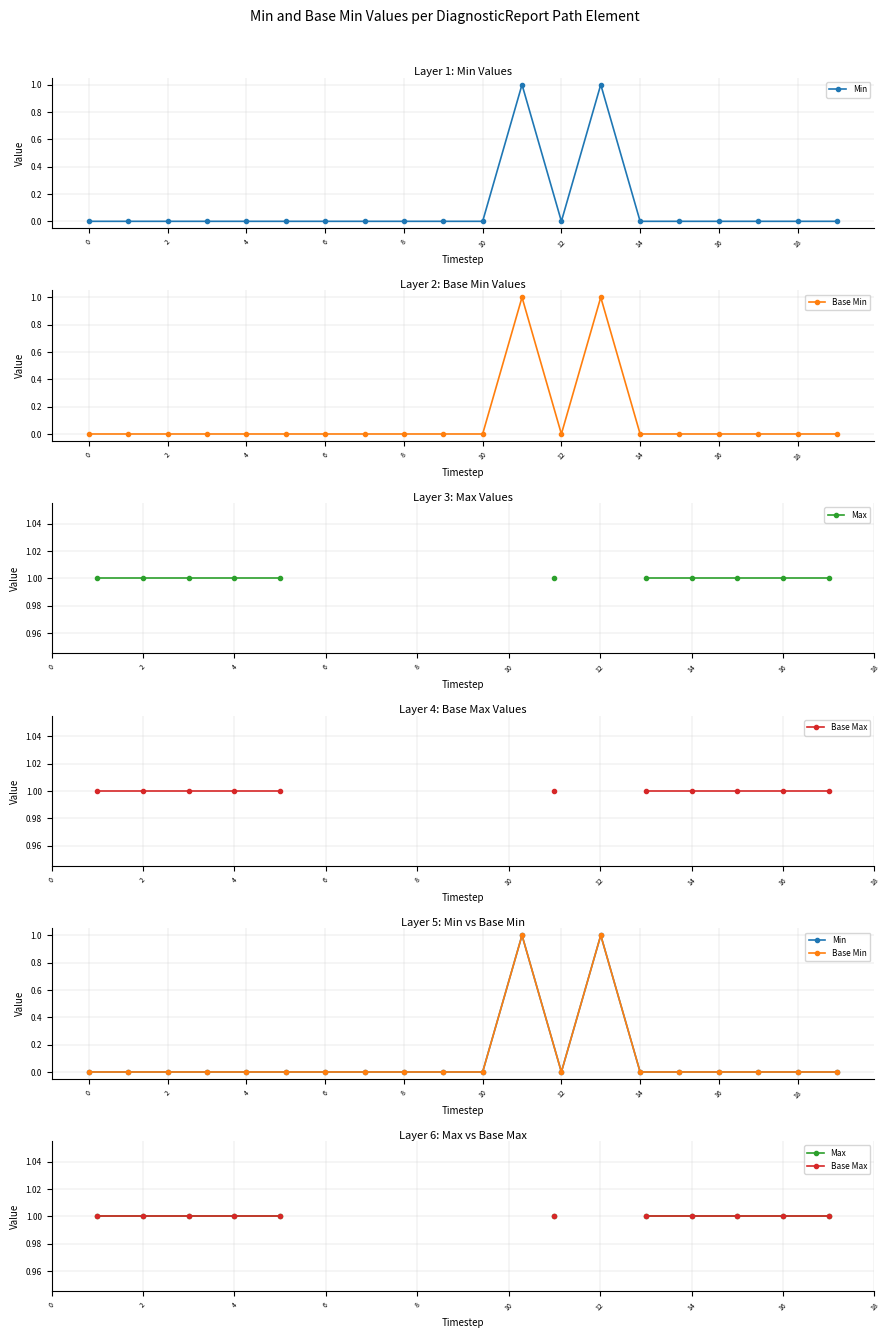

Is it true that Min equals -0.3 at 14?

False